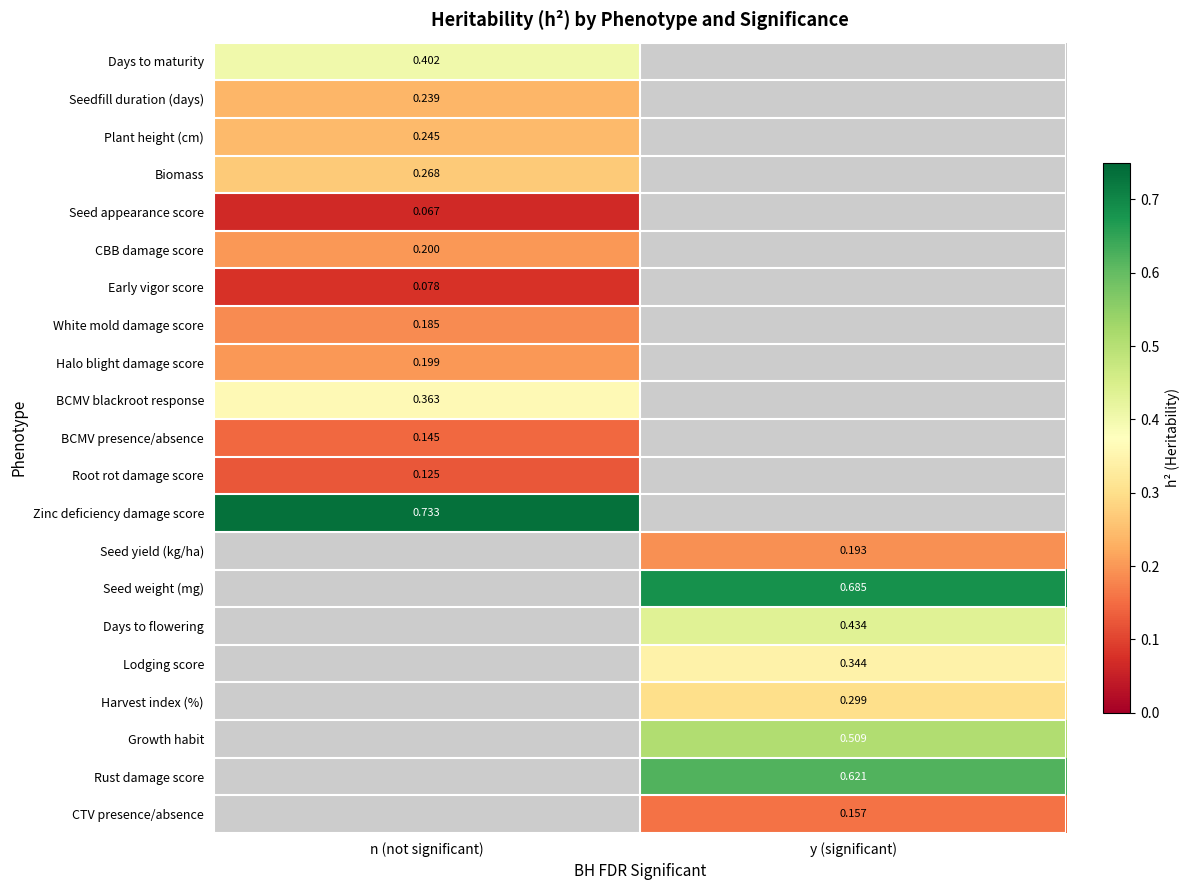

What is the spread (max minus min) of values at n (not significant)?

0.7